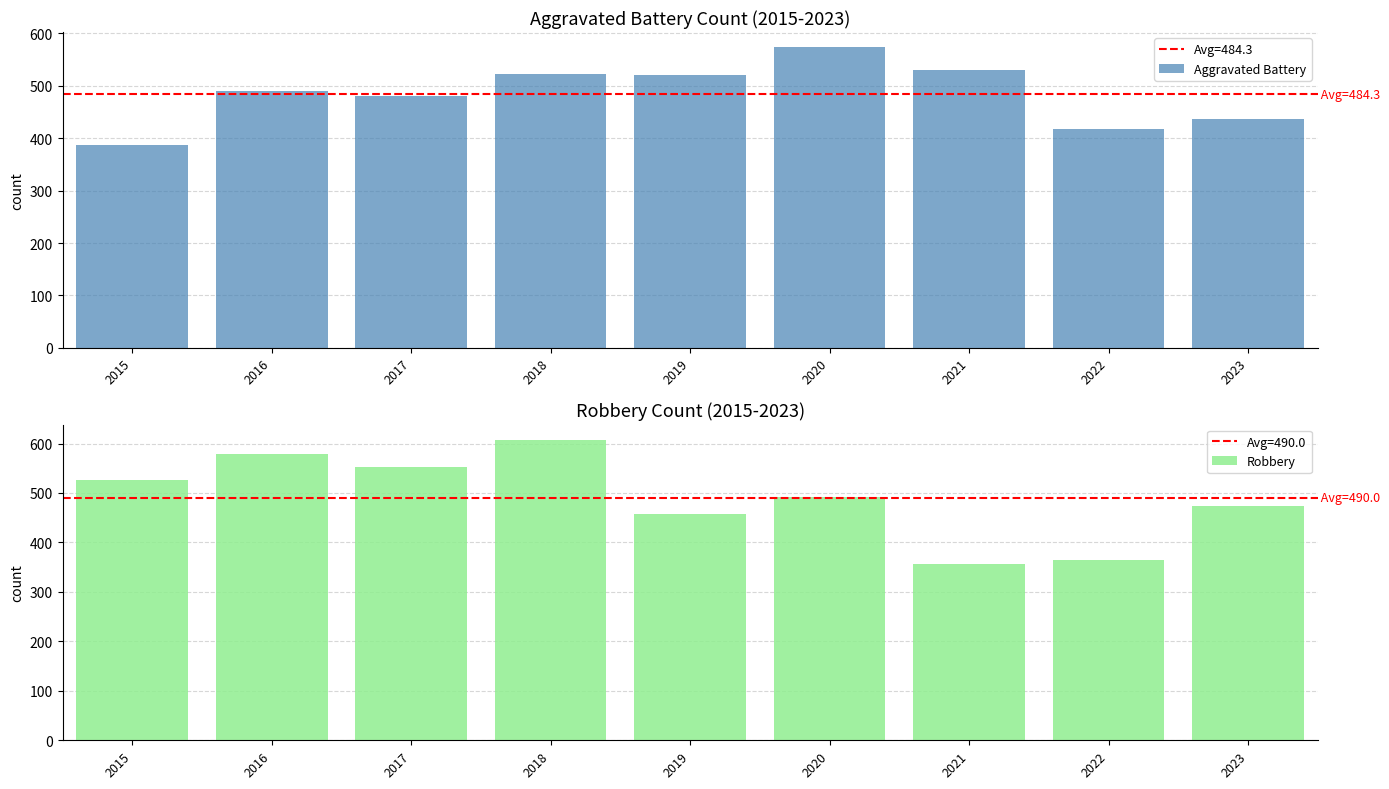

What are all the series names shown in the legend?

Aggravated Battery, Robbery